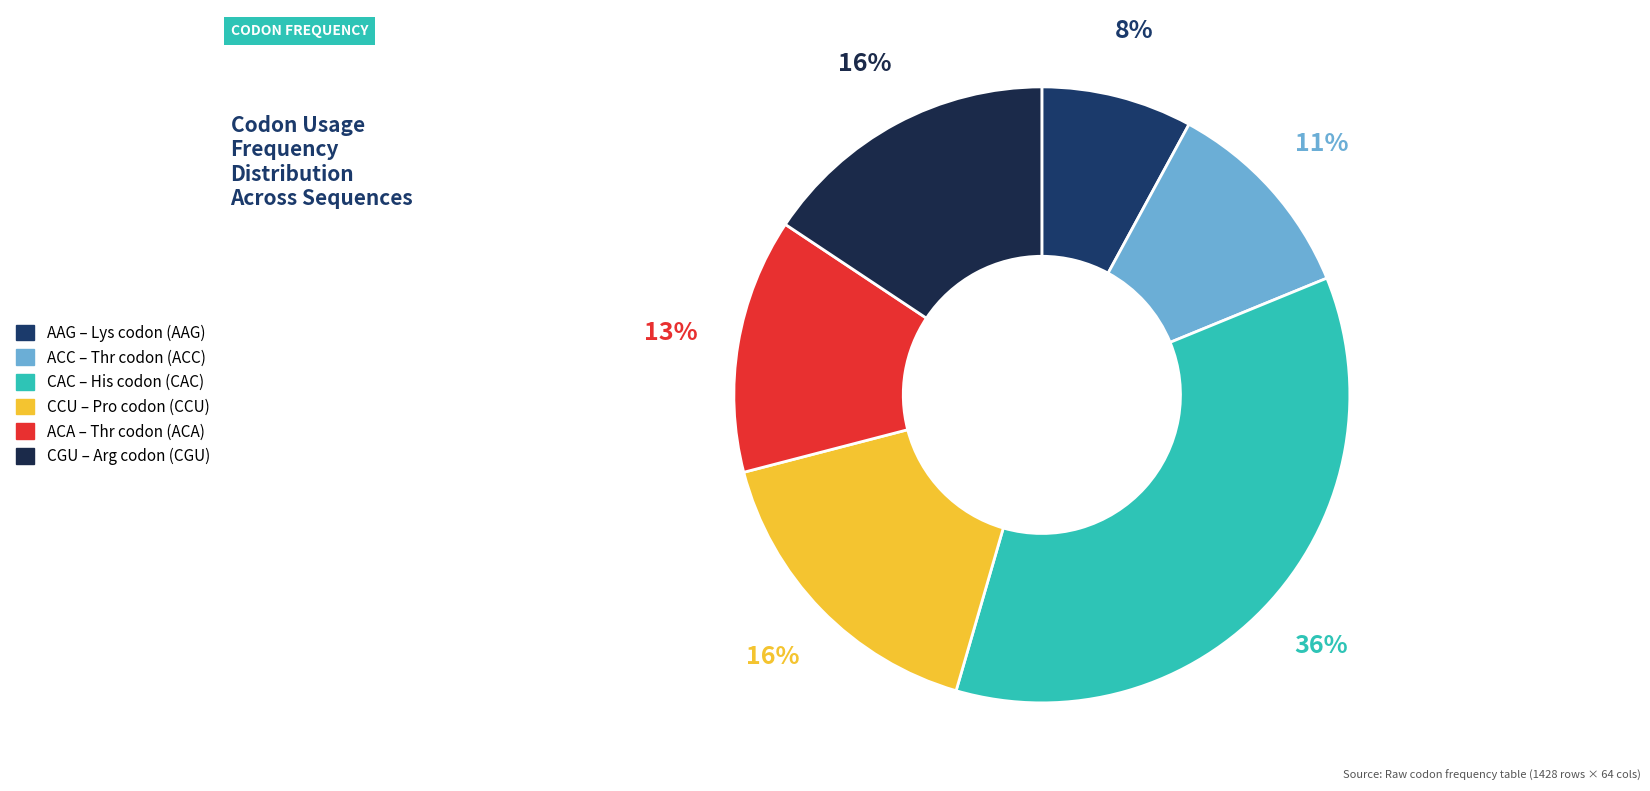

Combined, do ACA and ACC account for over 50%?

No